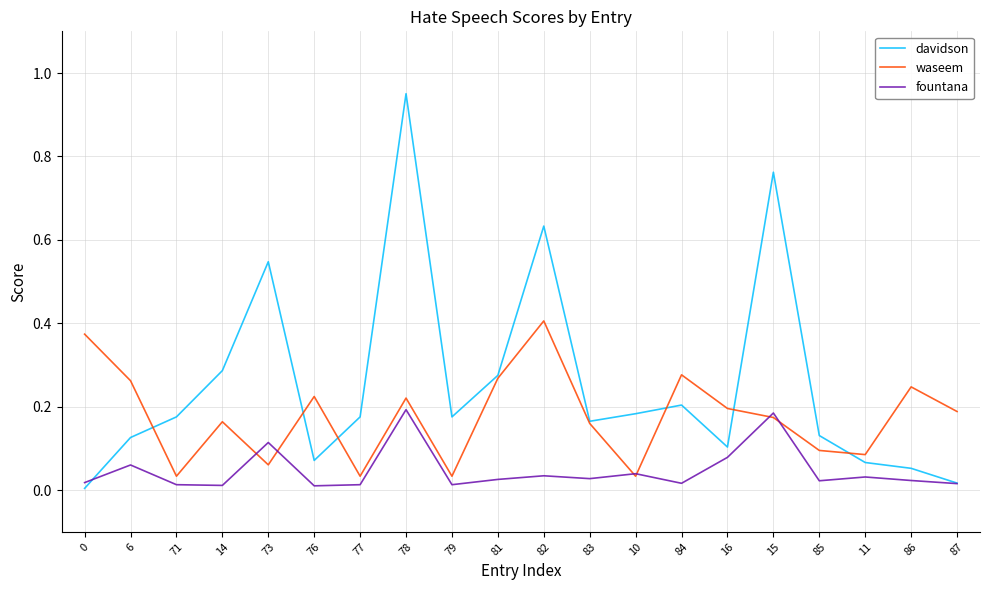

True or false: waseem and fountana intersect in this chart.

True